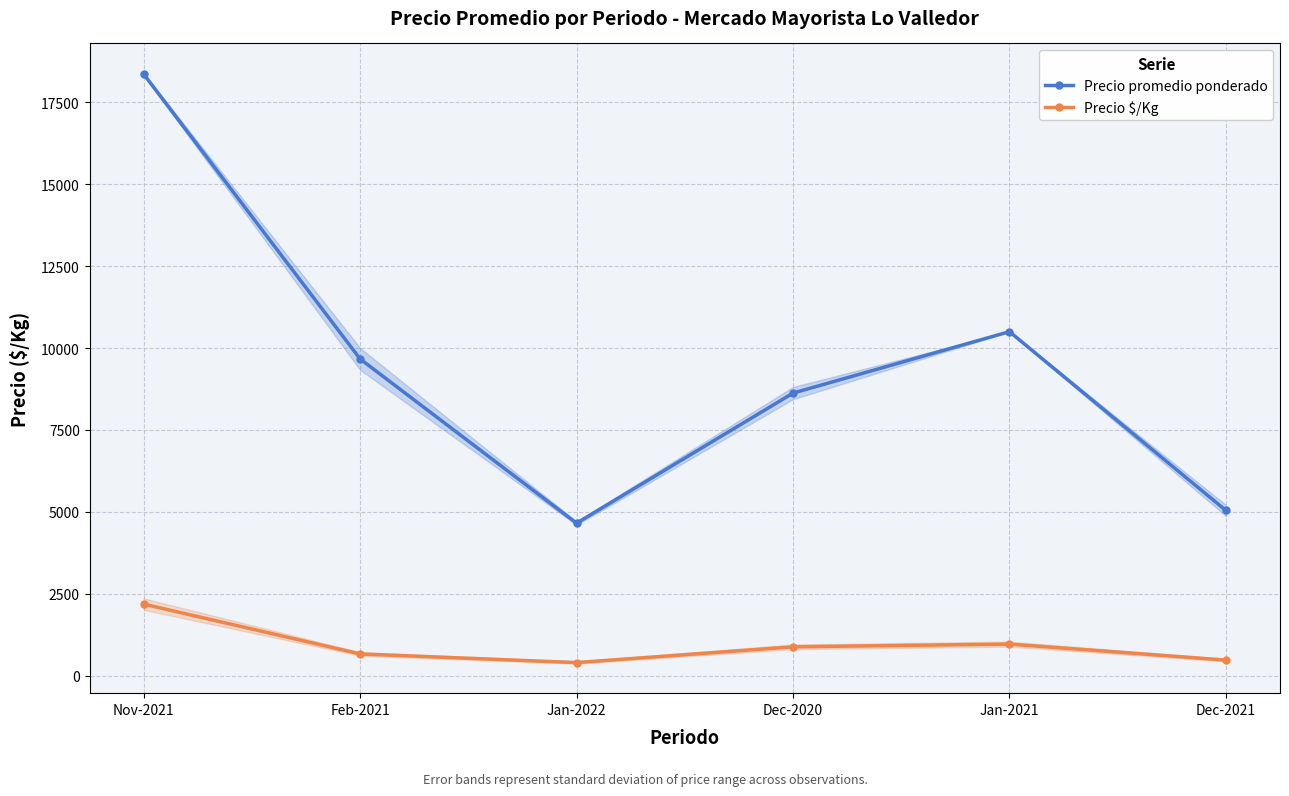

What is the total value across all series at Dec-2021?

5524